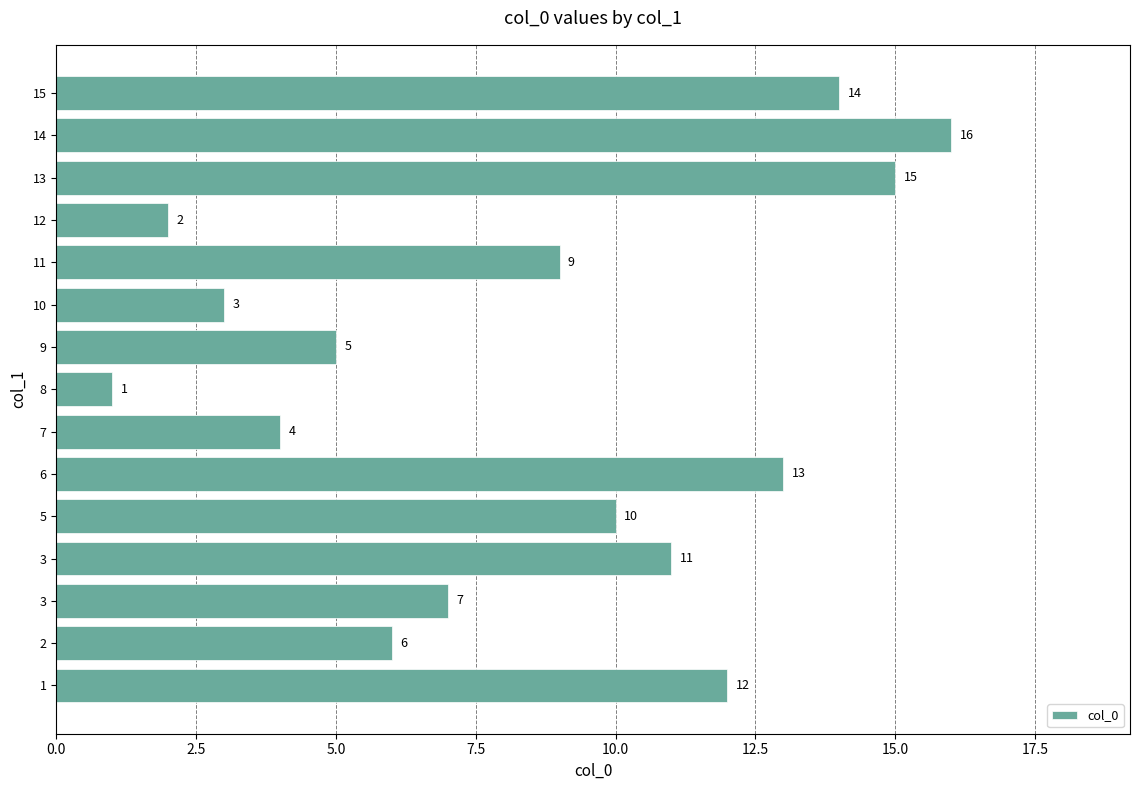

Does the chart contain any negative values?

No